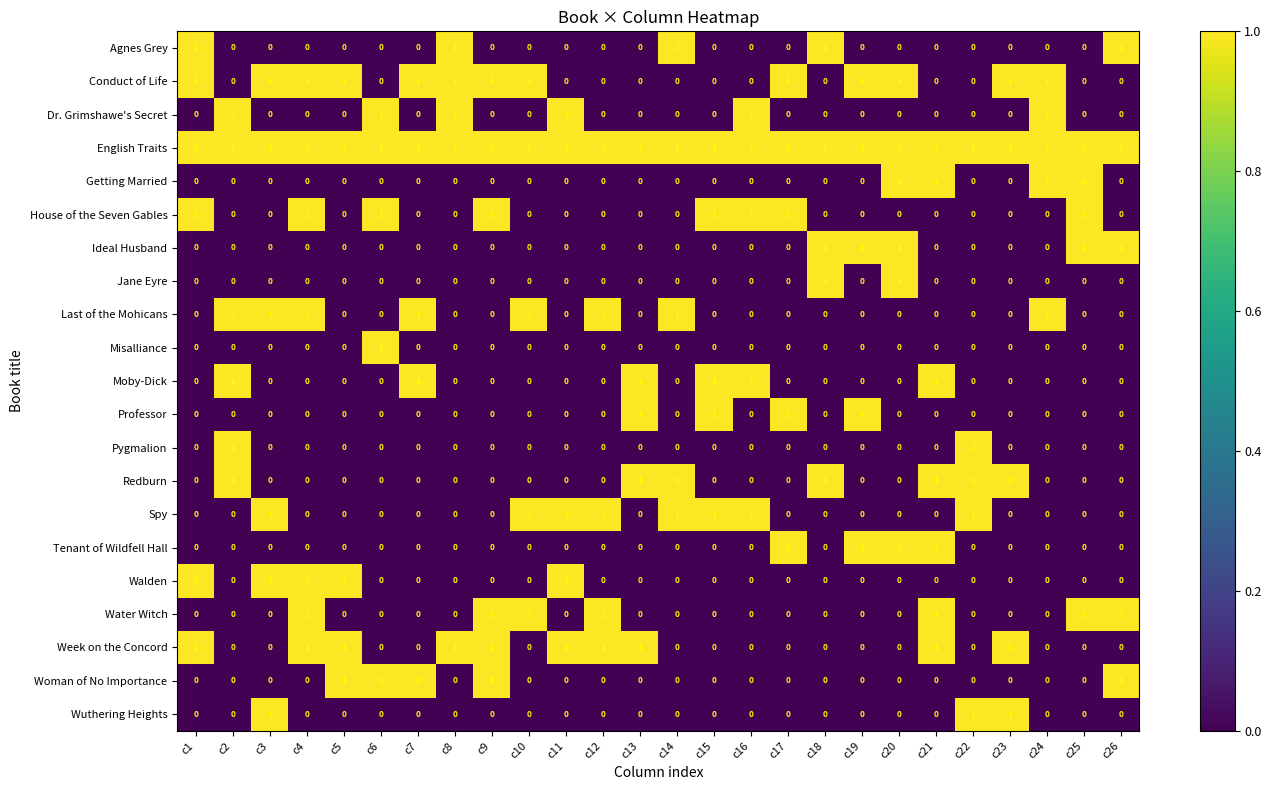

At how many categories does at least one series exceed 0?

26